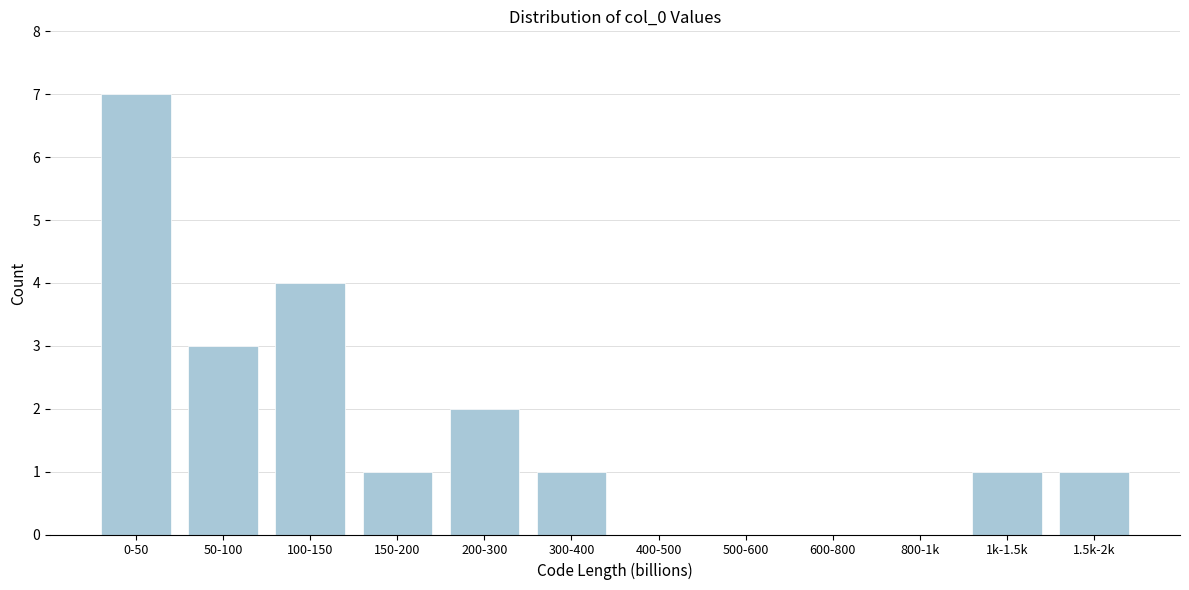

Reading left to right, transcribe all the data shown in this chart.

0-50=7	50-100=3	100-150=4	150-200=1	200-300=2	300-400=1	400-500=0	500-600=0	600-800=0	800-1k=0	1k-1.5k=1	1.5k-2k=1